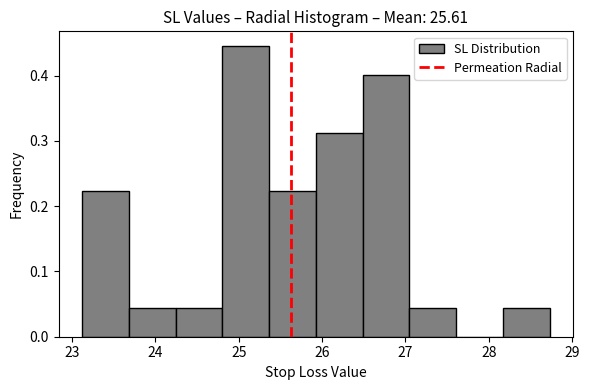

How tall is the bar that spans 23.7 to 24.2 on the x-axis? Neither the bar edges nor the heights are printed on the chart, so give them approximately, as read against the axes.

0.04